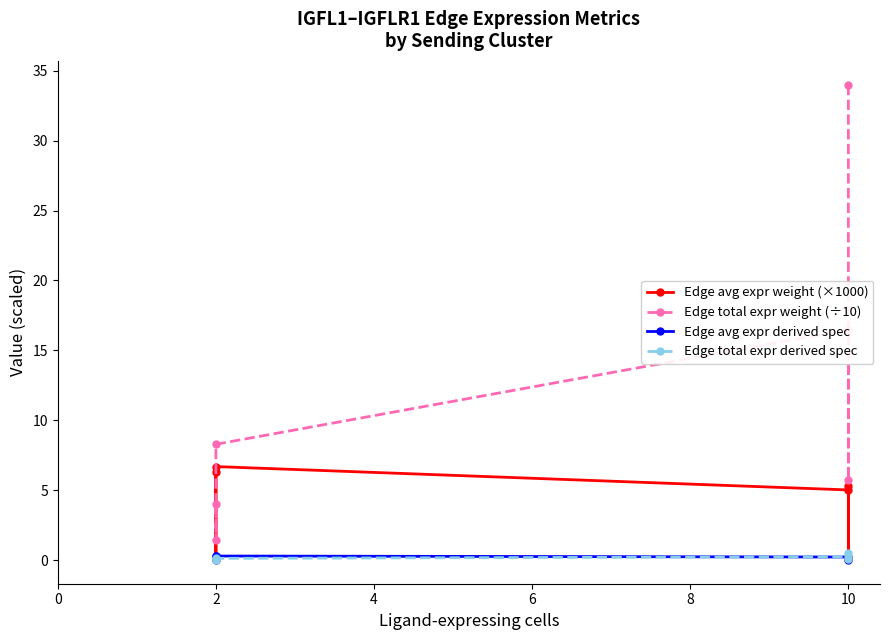

Which series ends up on top after the final intersection of Edge avg expr weight (×1000) and Edge total expr derived spec?

Edge avg expr weight (×1000)